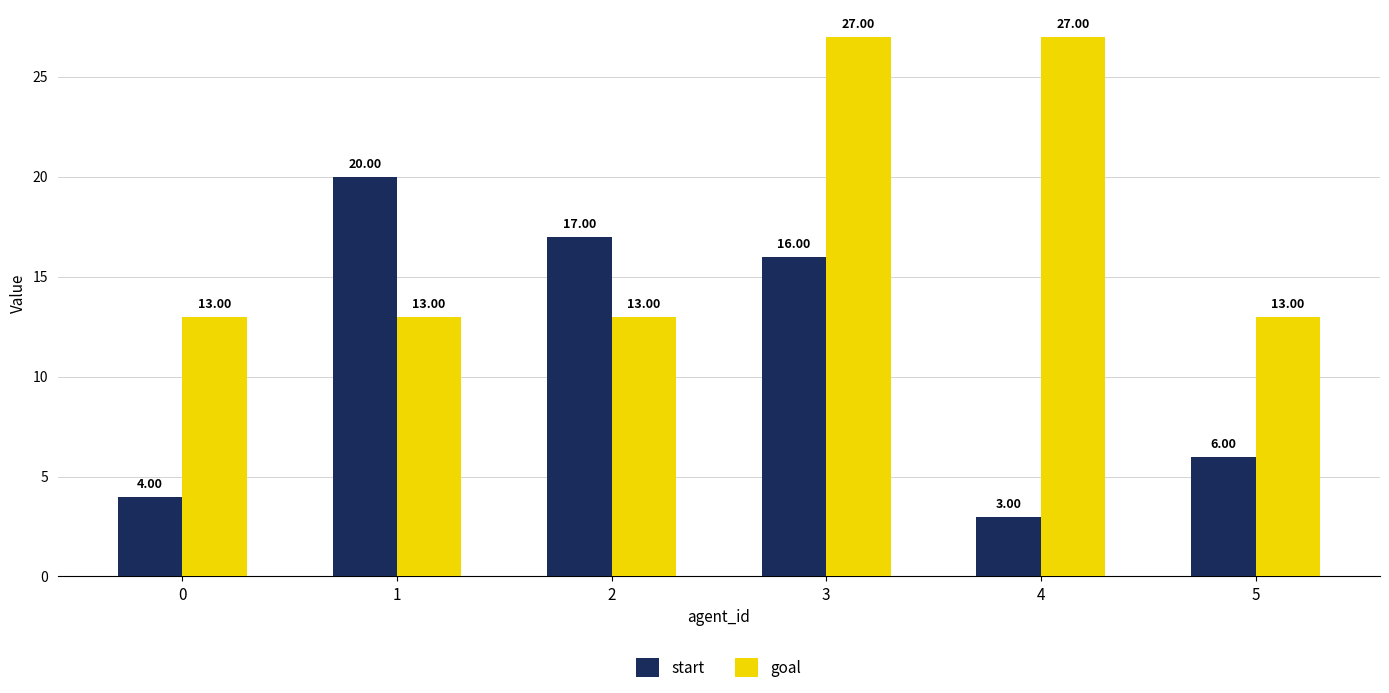

What is the difference between the second highest and minimum values in the goal series?

14